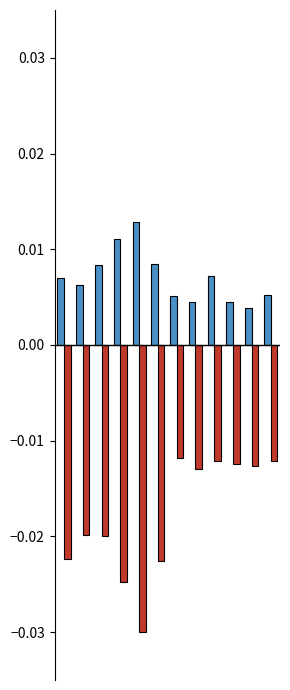

How many data points does each series have?

12